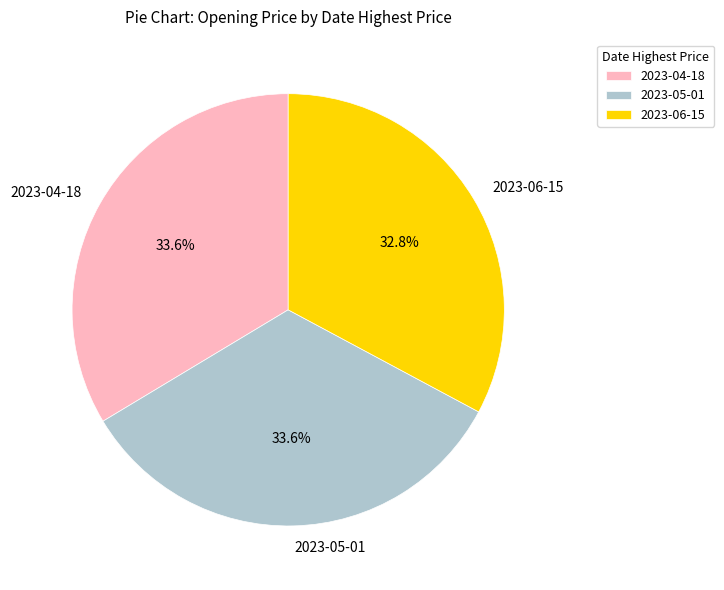

Which slice is the smallest?

2023-06-15